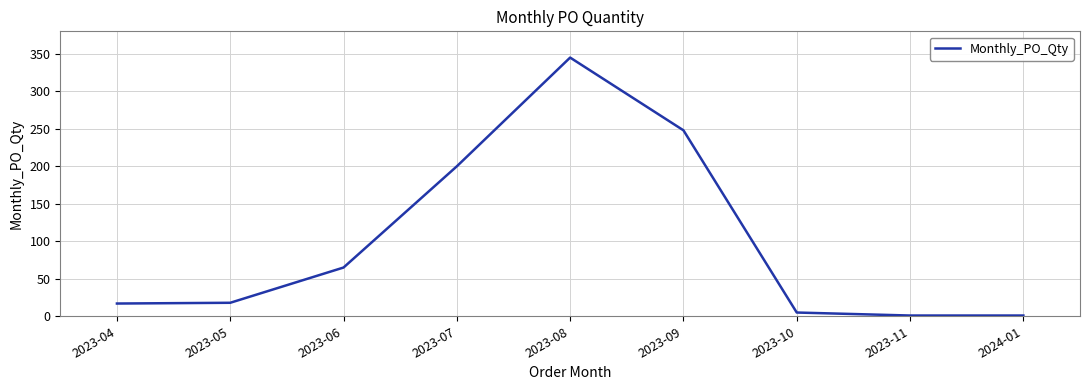

At which label is the value closest to 173?

2023-07